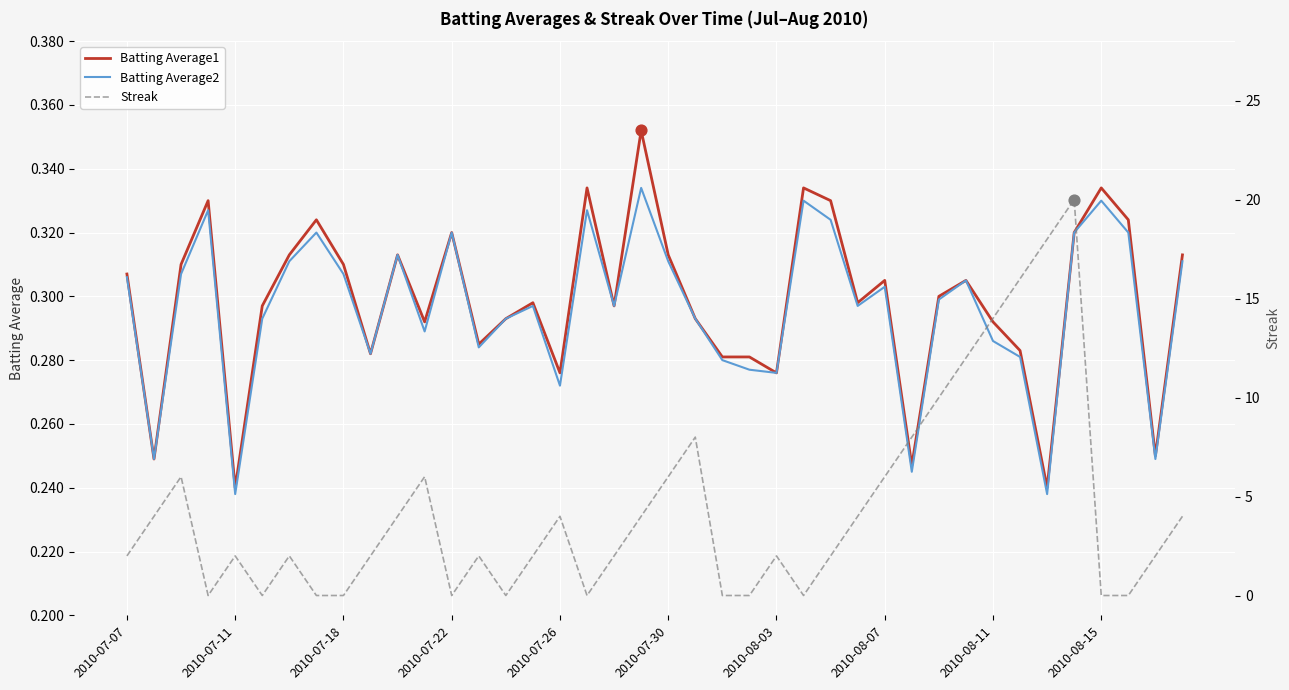

What is the total value across all series at 19?

4.7